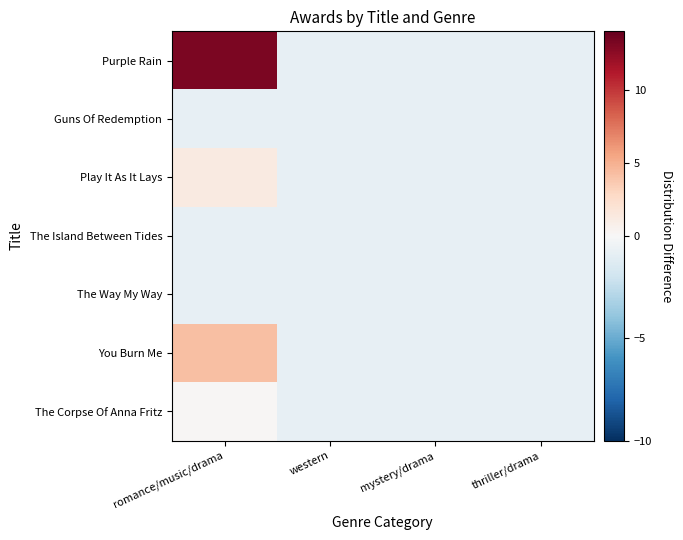

List the series in order of their peak value, highest first.

Purple Rain, You Burn Me, Play It As It Lays, The Corpse Of Anna Fritz, Guns Of Redemption, The Island Between Tides, The Way My Way